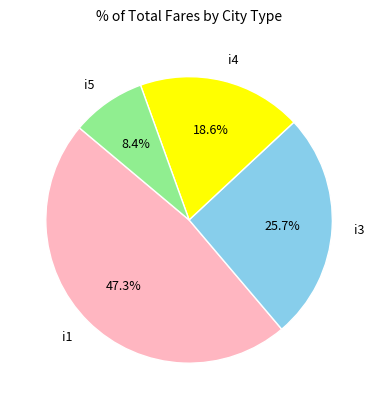

Combined, do i1 and i3 account for over 50%?

Yes